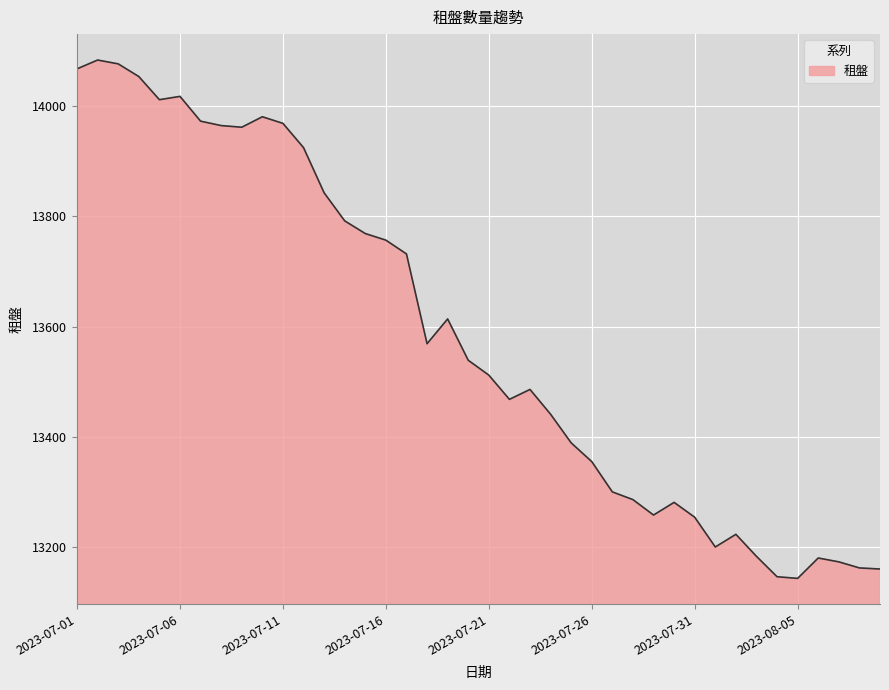

How many lines are shown in the chart?

1